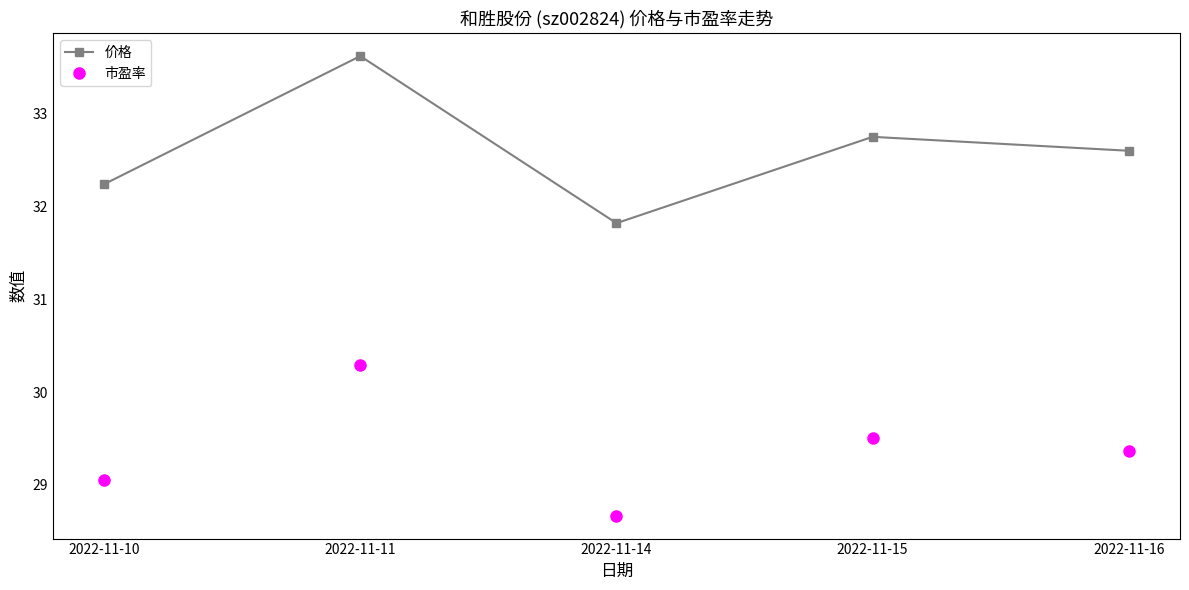

At which category is the sum across all series the highest?

2022-11-11